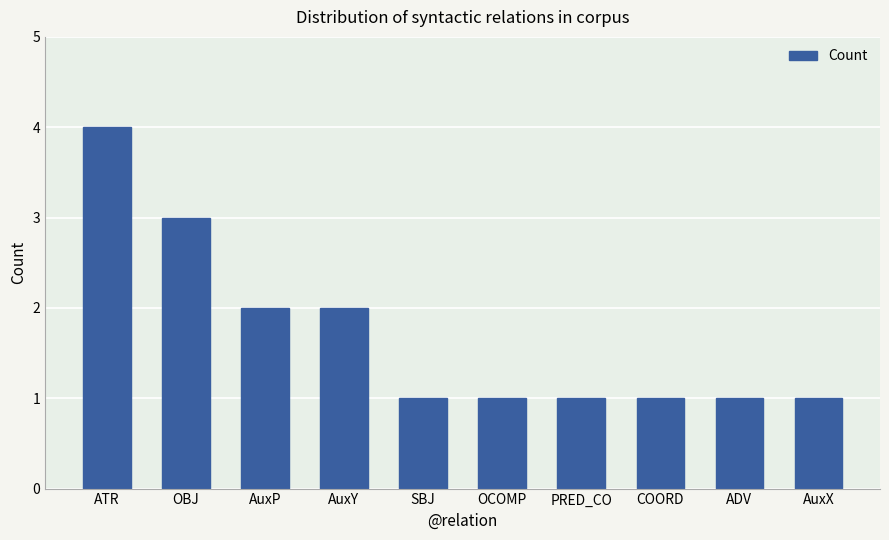

What is the ratio of the value at OCOMP to the value at AuxX?

1.0